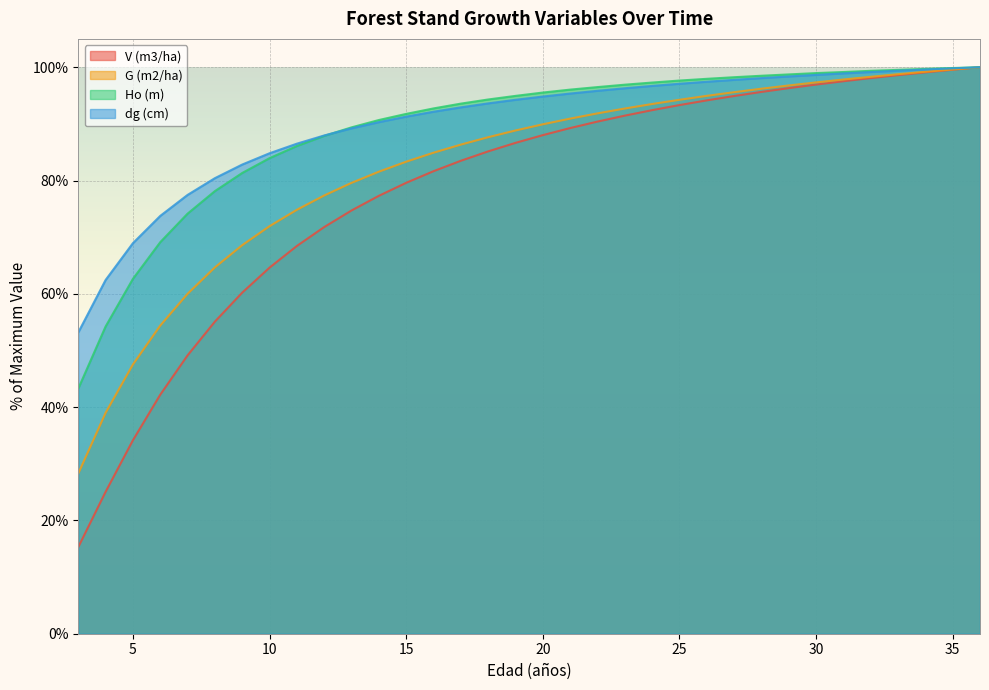

What is the highest value of the G (m2/ha) series?

100.0